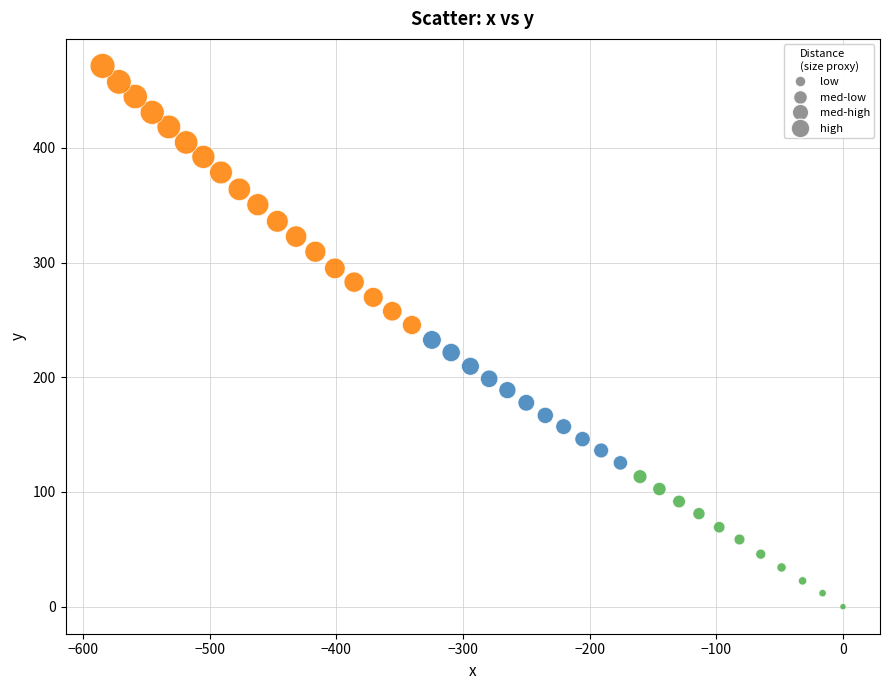

What is the range of X values (max minus min)?

584.5